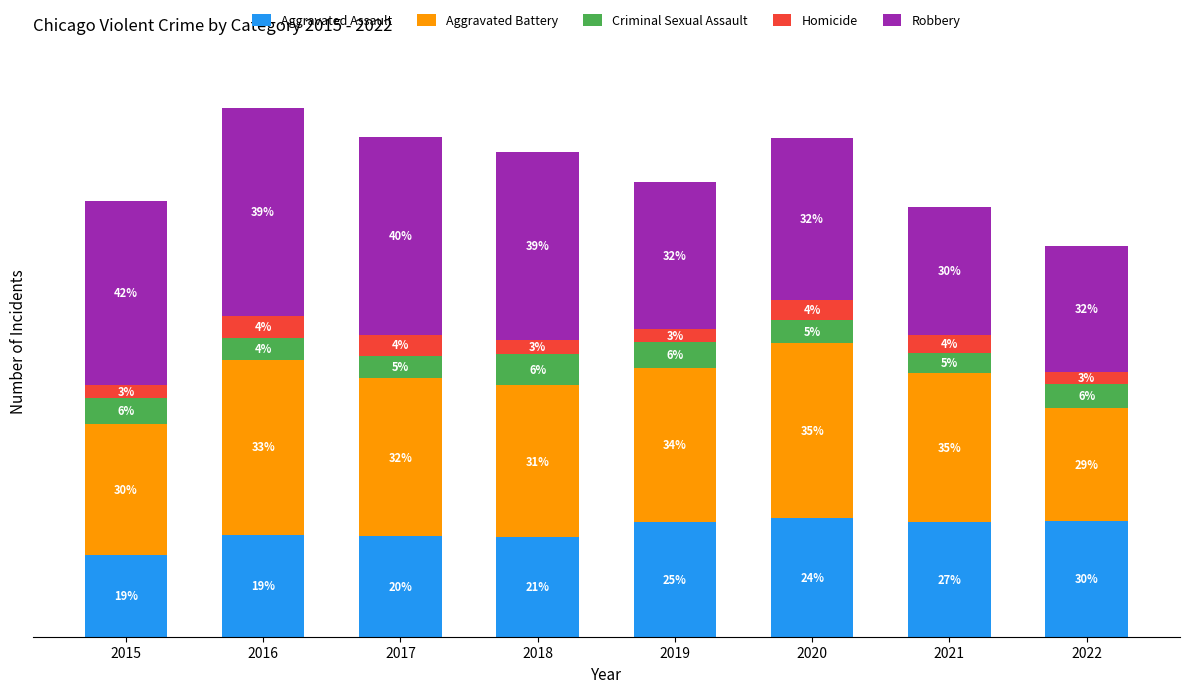

What are all the series names shown in the legend?

Aggravated Assault, Aggravated Battery, Criminal Sexual Assault, Homicide, Robbery